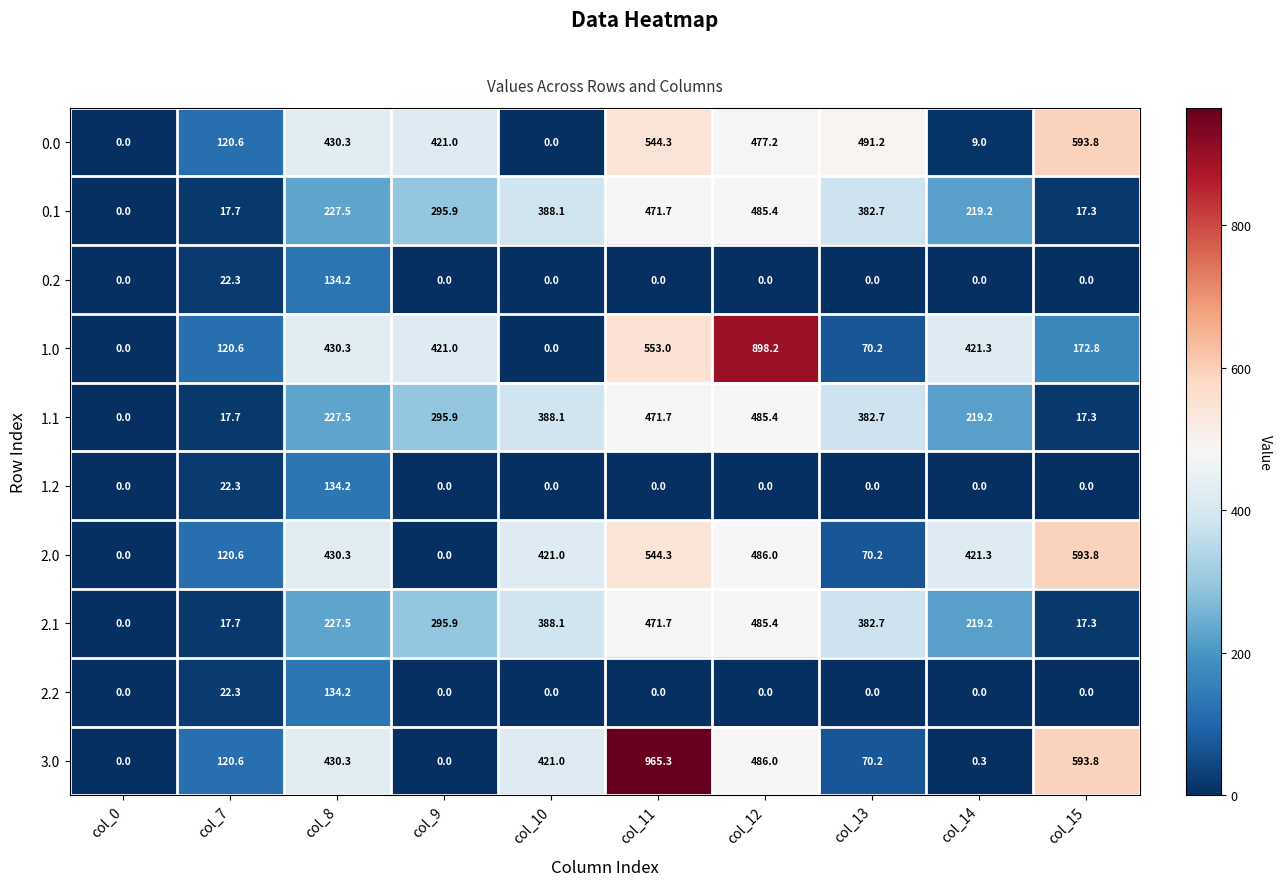

Which series has the largest range (max minus min)?

3.0